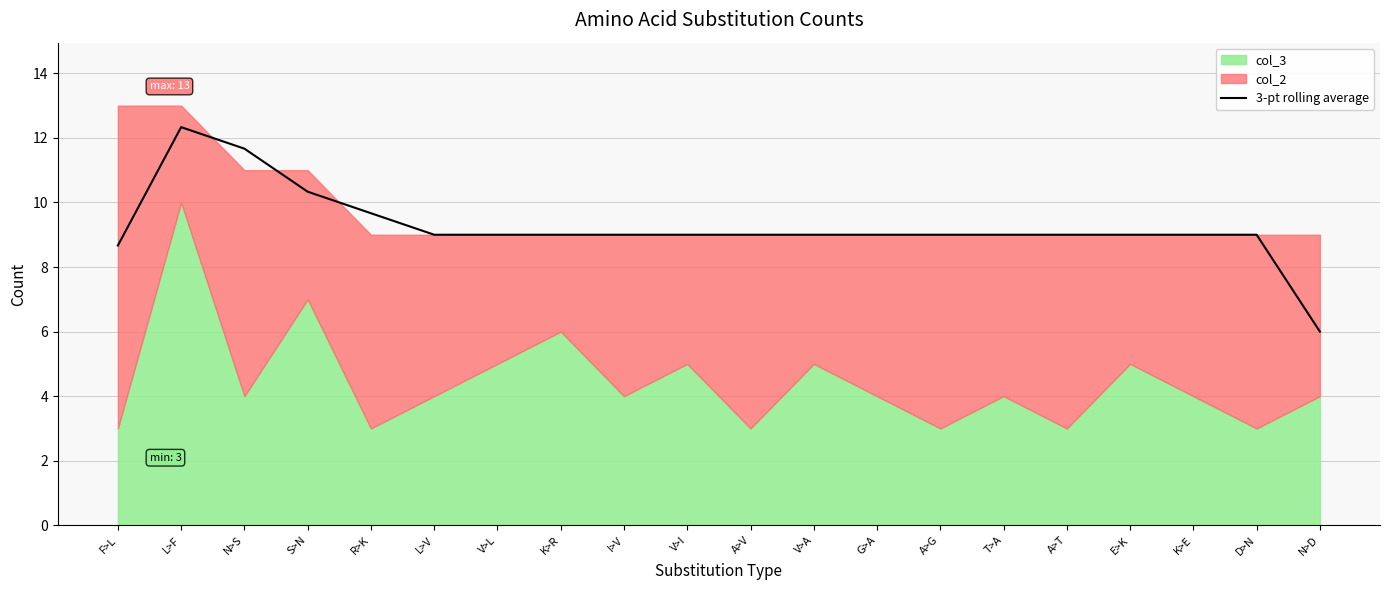

Reading right to left, list all the values displayed in this chart.

N>D=6.0	D>N=9.0	K>E=9.0	E>K=9.0	A>T=9.0	T>A=9.0	A>G=9.0	G>A=9.0	V>A=9.0	A>V=9.0	V>I=9.0	I>V=9.0	K>R=9.0	V>L=9.0	L>V=9.0	R>K=9.7	S>N=10.3	N>S=11.7	L>F=12.3	F>L=8.7